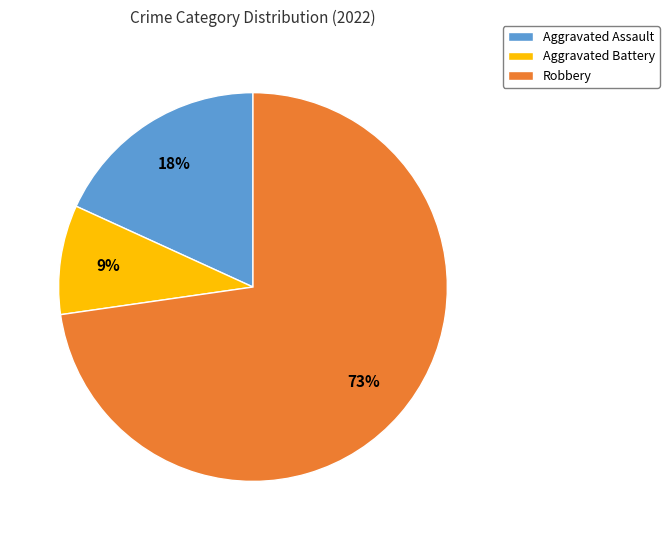

The Aggravated Battery slice represents 9% of the pie. True or false?

True